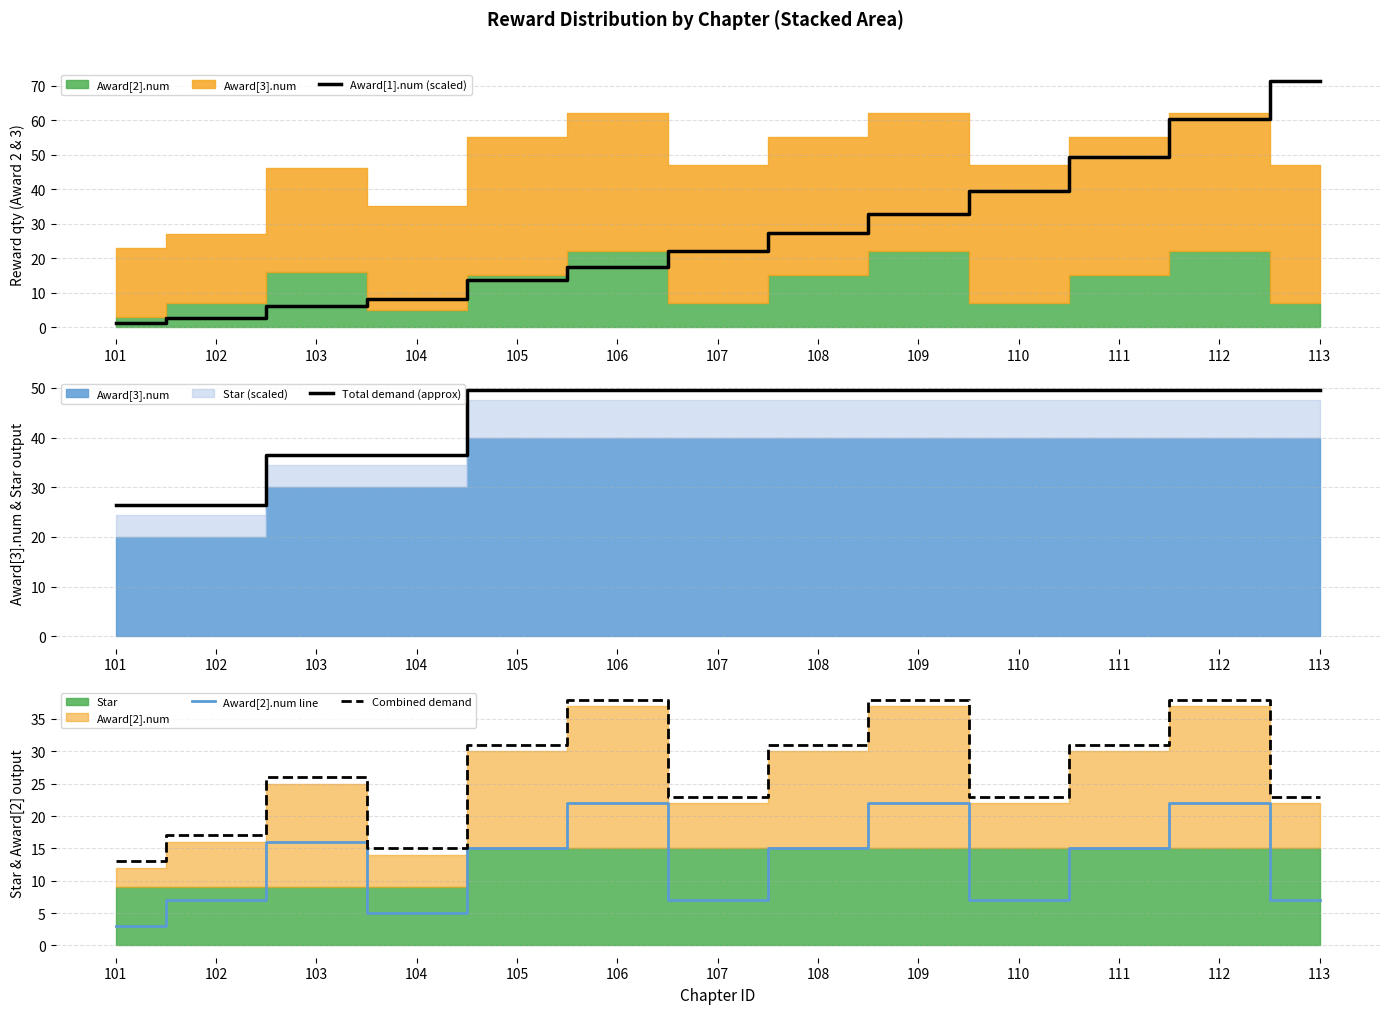

What is the value of the Total demand (approx) point at the 7th from the left?

49.5